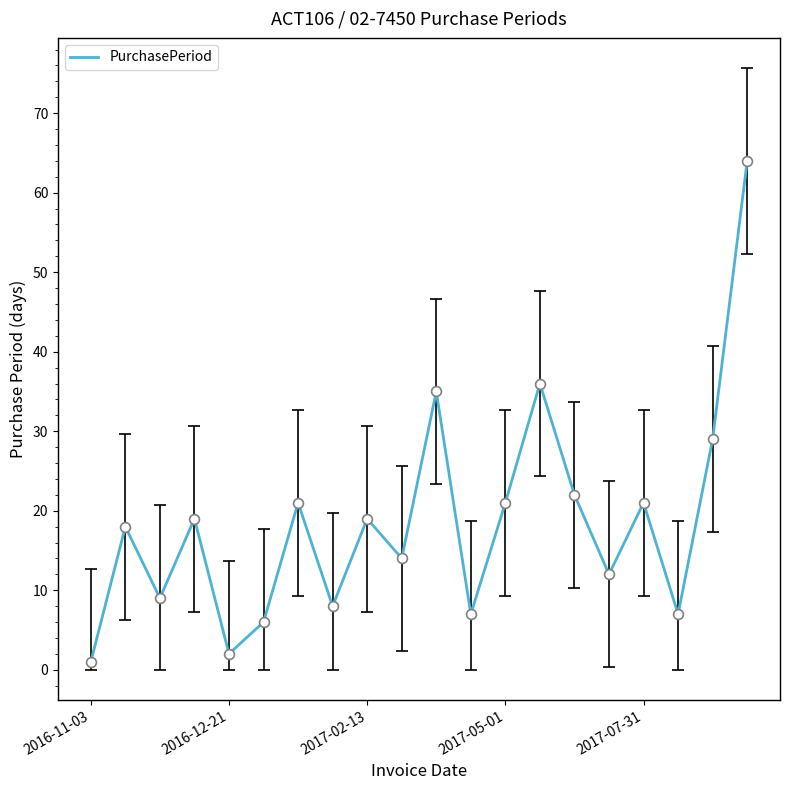

What is the difference between the maximum and minimum values?

63